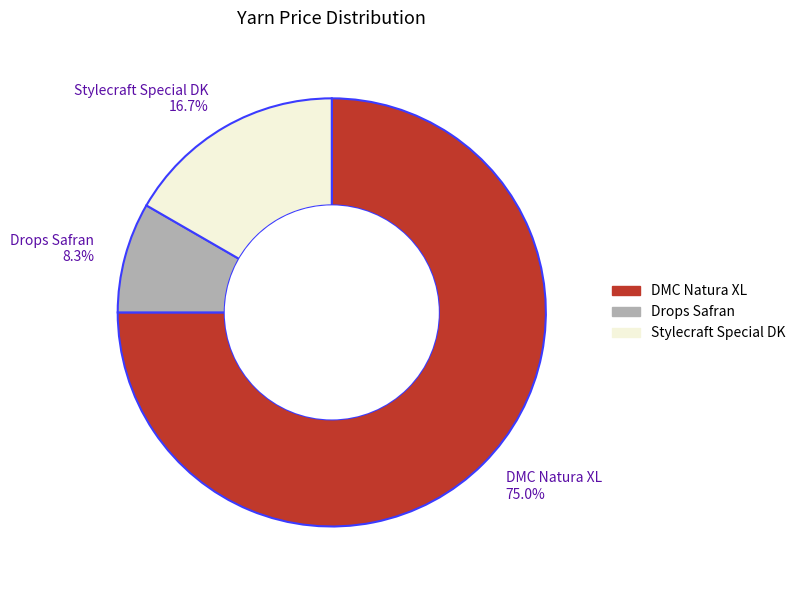

To the nearest percent, what is the difference between the largest and smallest slice percentages?

67%